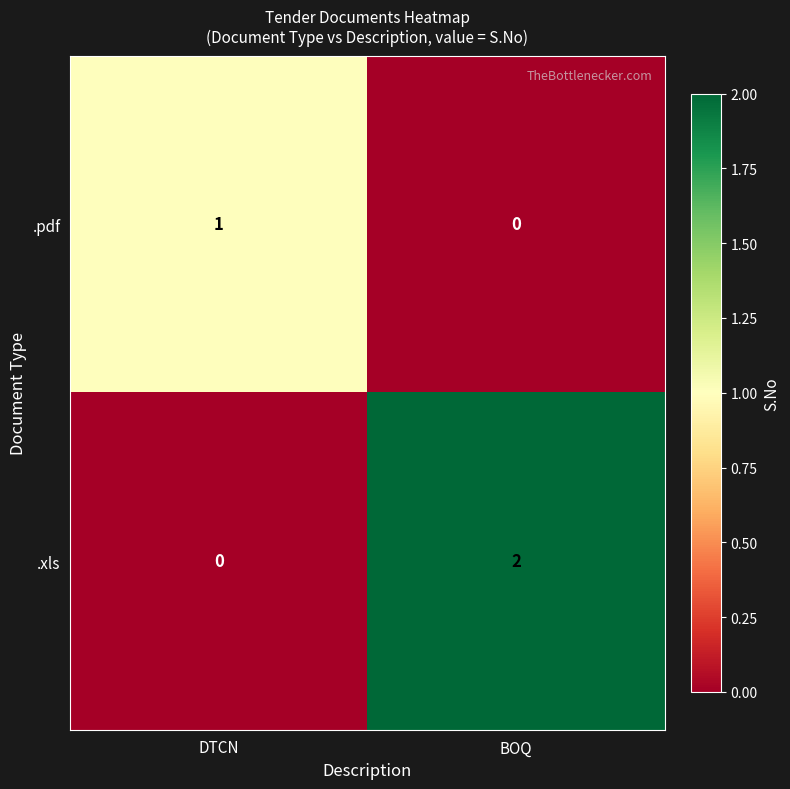

Is it true that .xls equals 2 at BOQ?

True